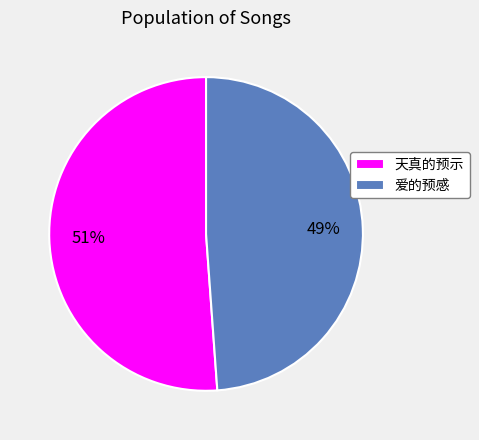

To the nearest percent, what portion does 天真的预示 represent?

51%